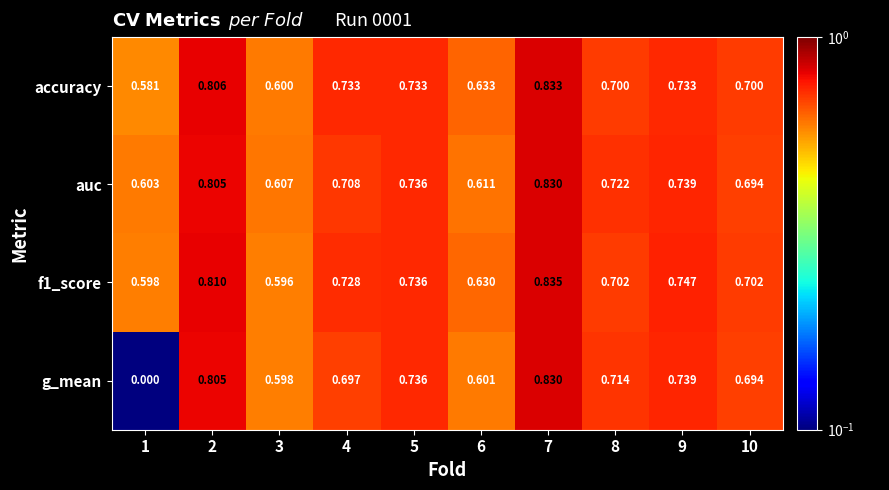

What is the total value across all series at 4?

2.9